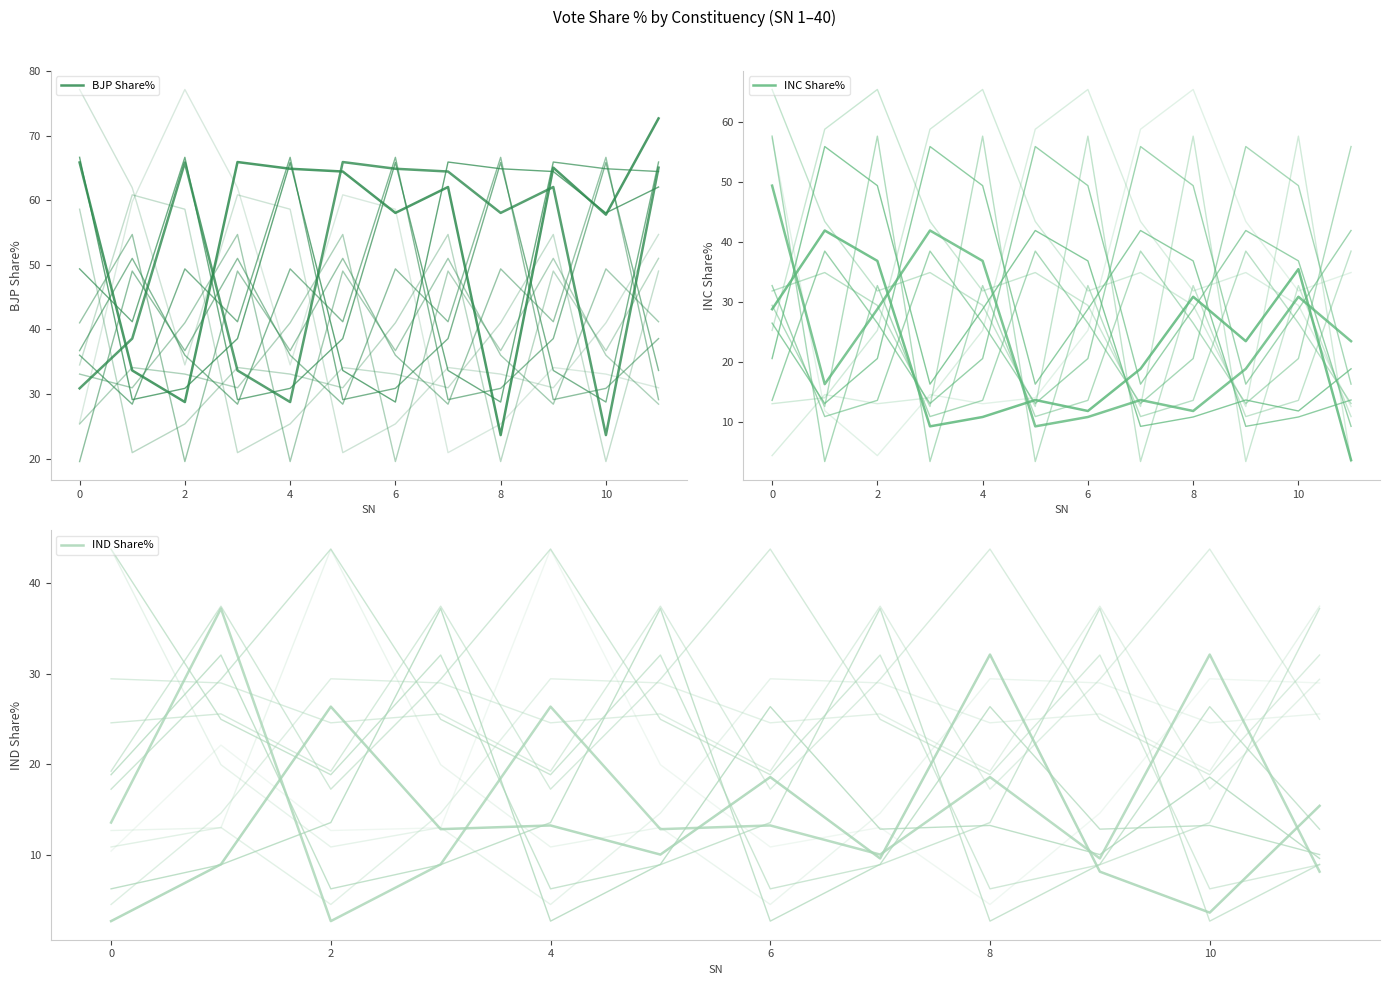

Rank the series by their average value, from highest to lowest.

BJP Share%, INC Share%, IND Share%